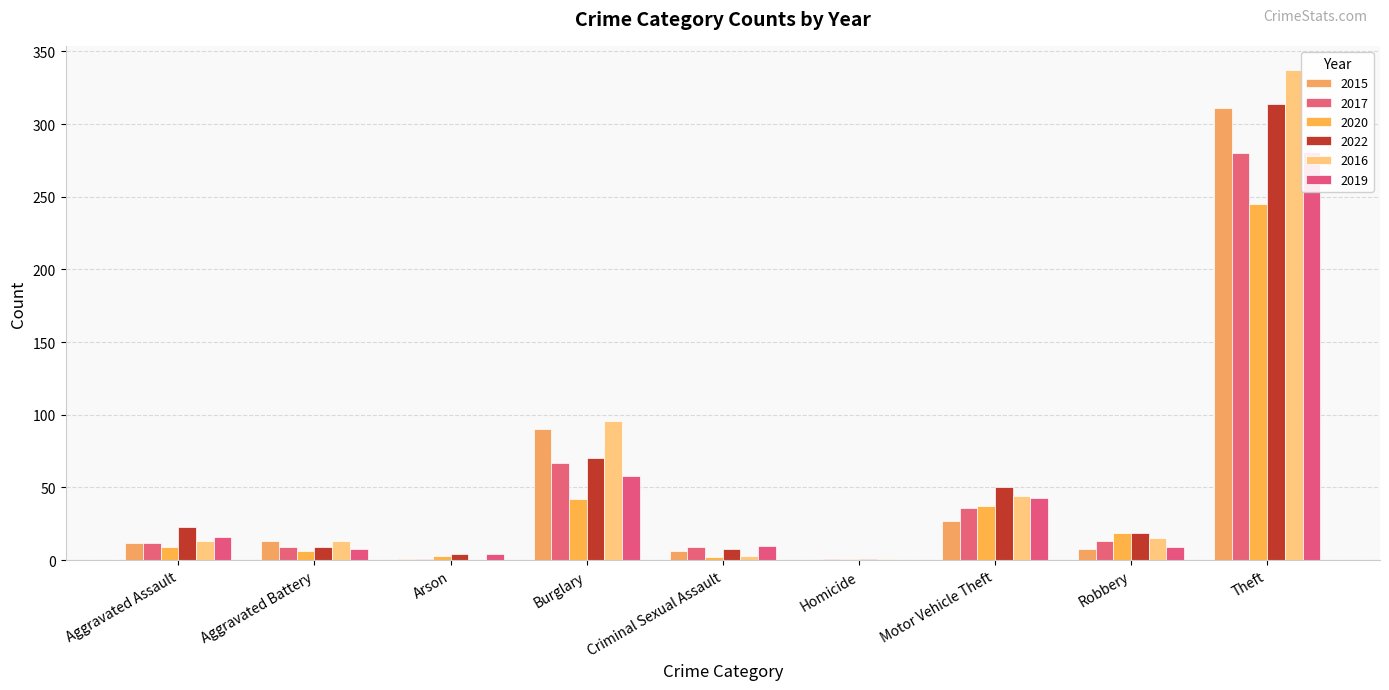

What is the sum of the 2016 values at Criminal Sexual Assault and Burglary?

99